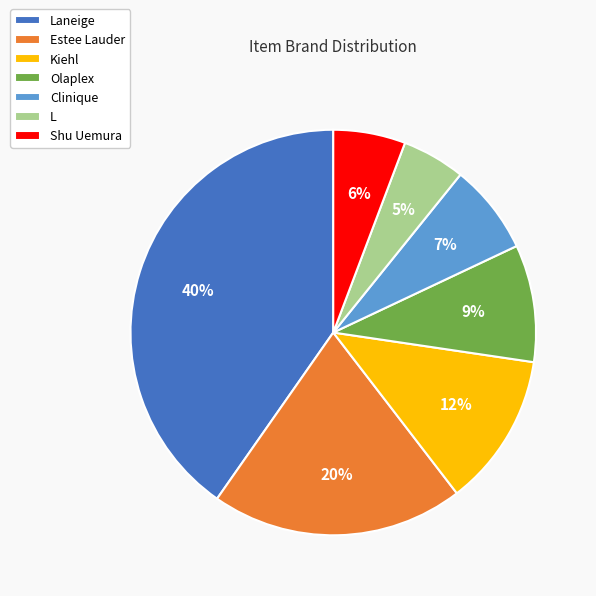

The Shu Uemura slice represents 20% of the pie. True or false?

False